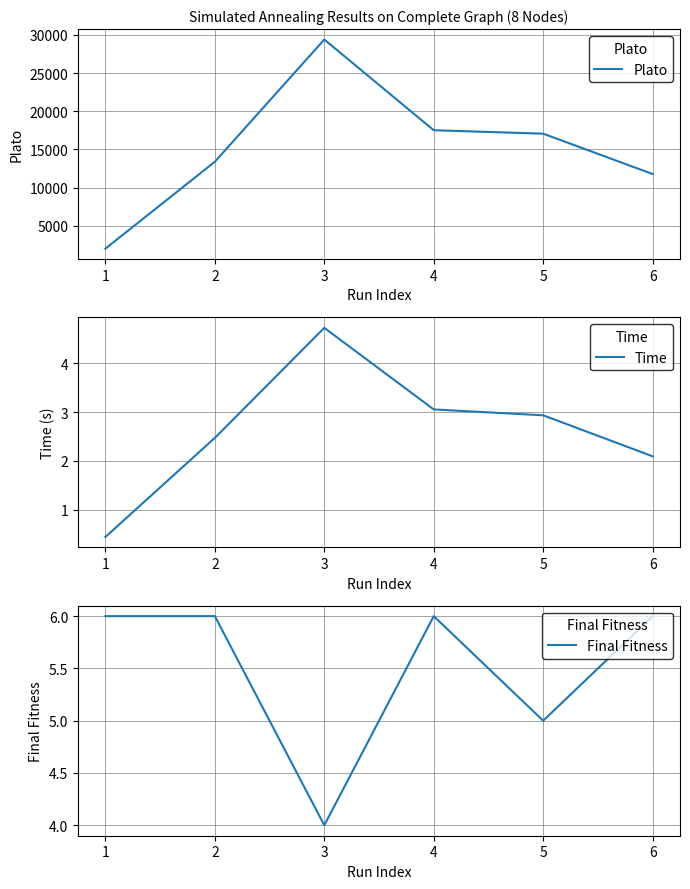

How many values in the Plato series are below 17062?

3